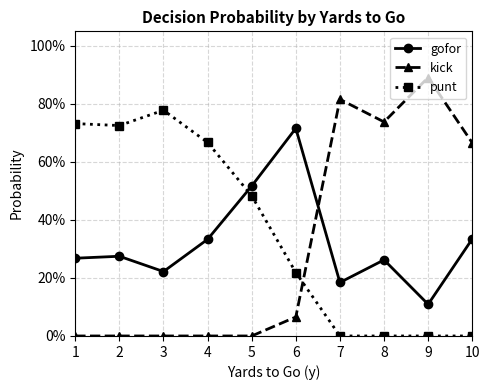

What is the average value of the kick series?

0.3